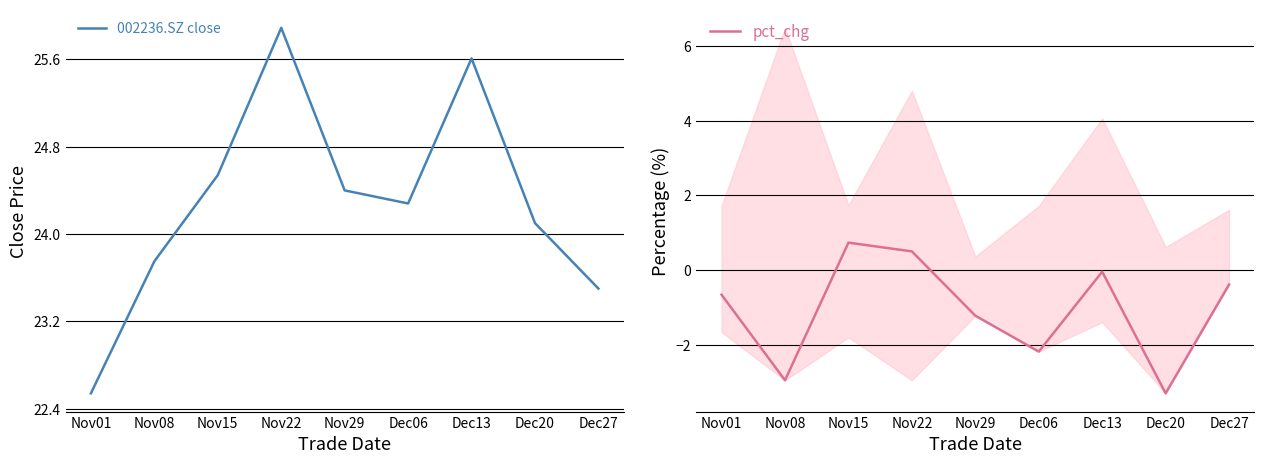

True or false: 002236.SZ close has a value of 17.0 at Dec13.

False